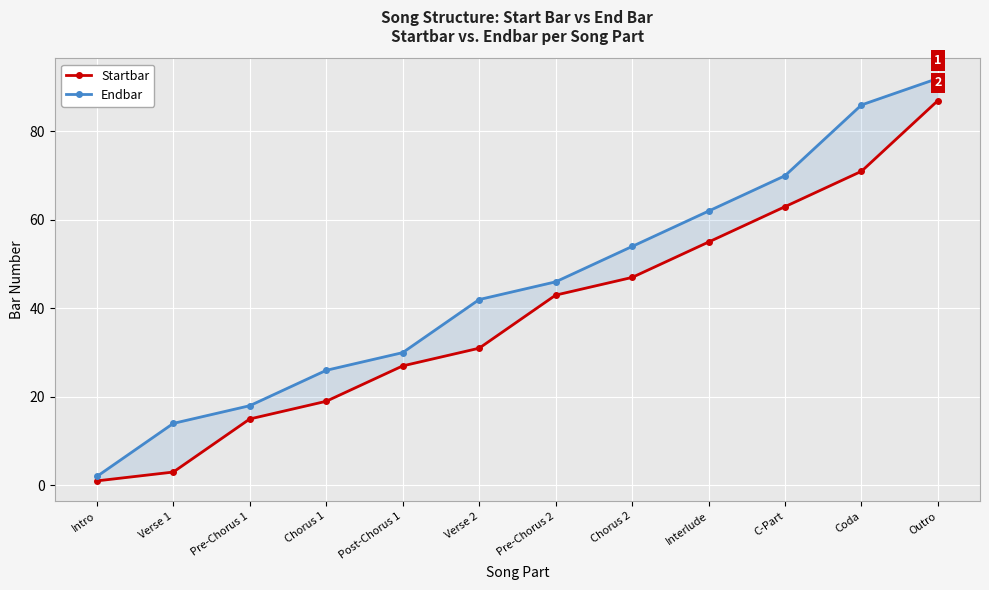

List the series in order of their overall mean, highest first.

Endbar, Startbar